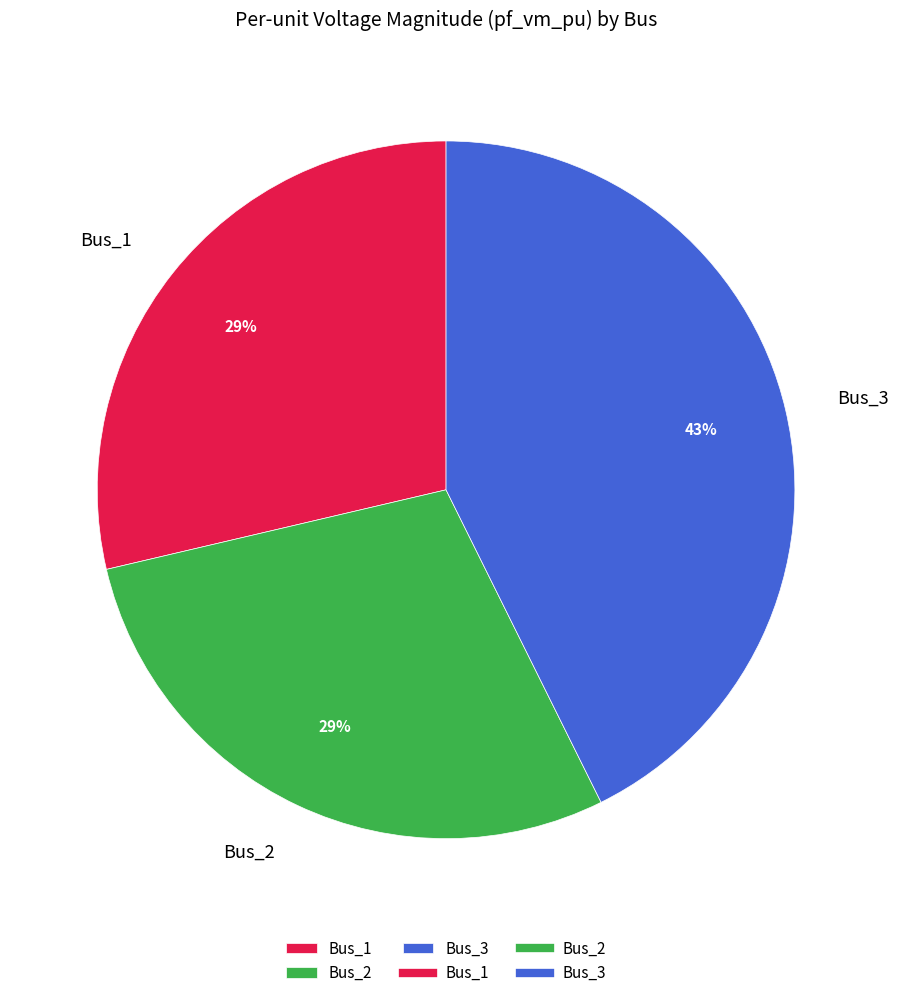

Count the number of slices in the pie.

3